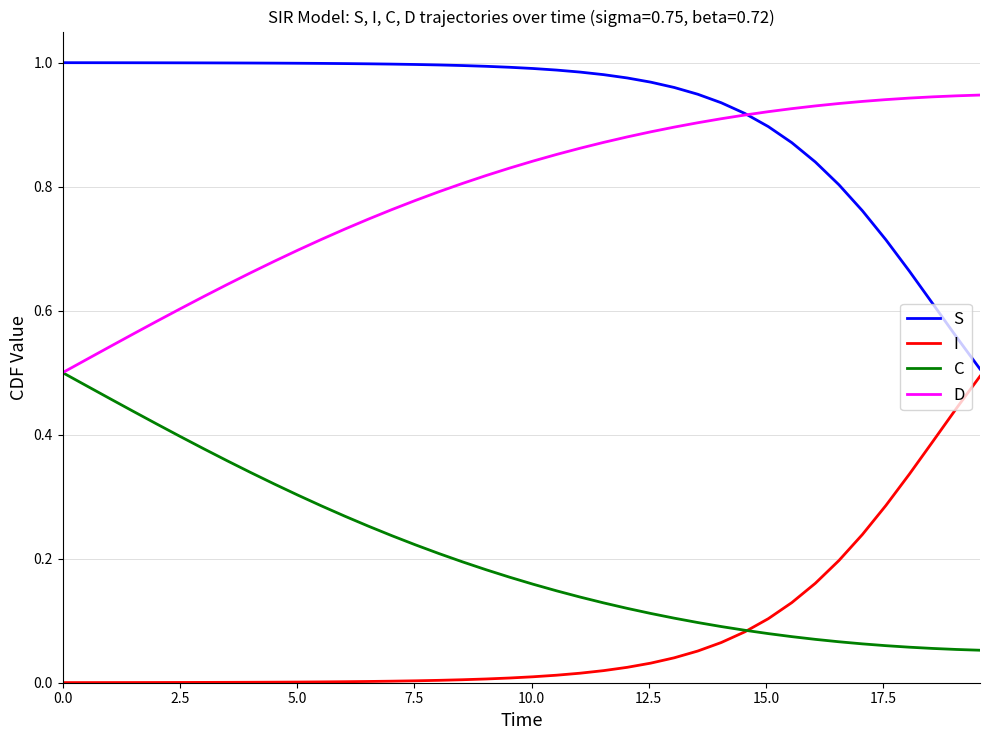

True or false: D and I intersect in this chart.

False